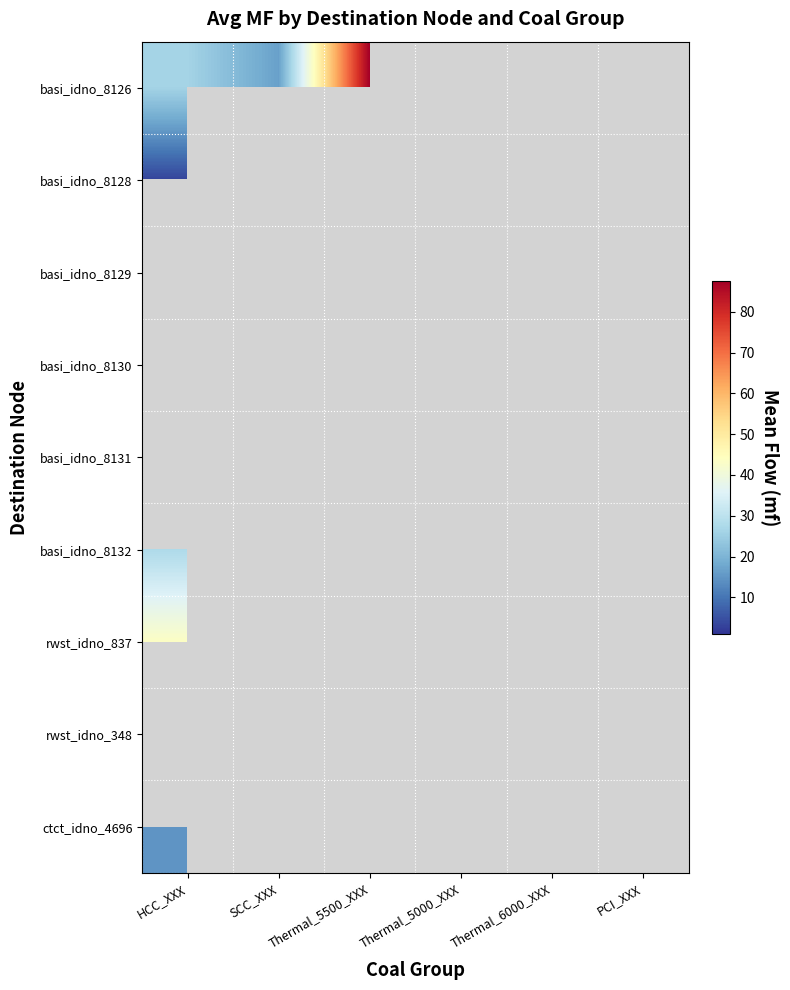

At HCC_XXX, list the series in order from largest to smallest.

basi_idno_8129, basi_idno_8130, basi_idno_8131, rwst_idno_837, basi_idno_8132, basi_idno_8126, basi_idno_8128, rwst_idno_348, ctct_idno_4696